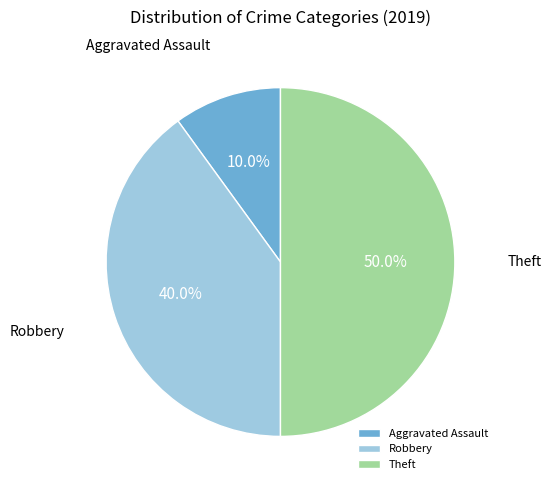

Combined, what portion of the pie is Aggravated Assault and Theft?

60.0%